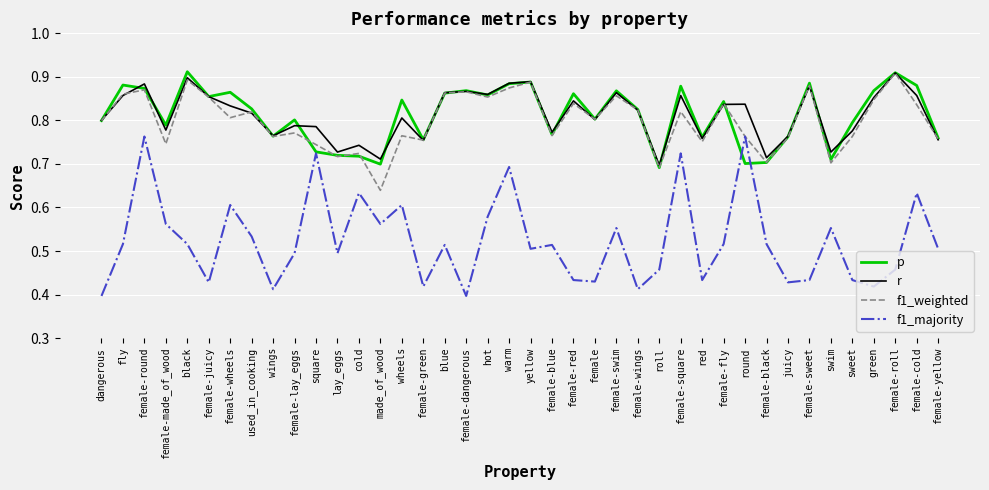

True or false: r and f1_majority intersect in this chart.

False